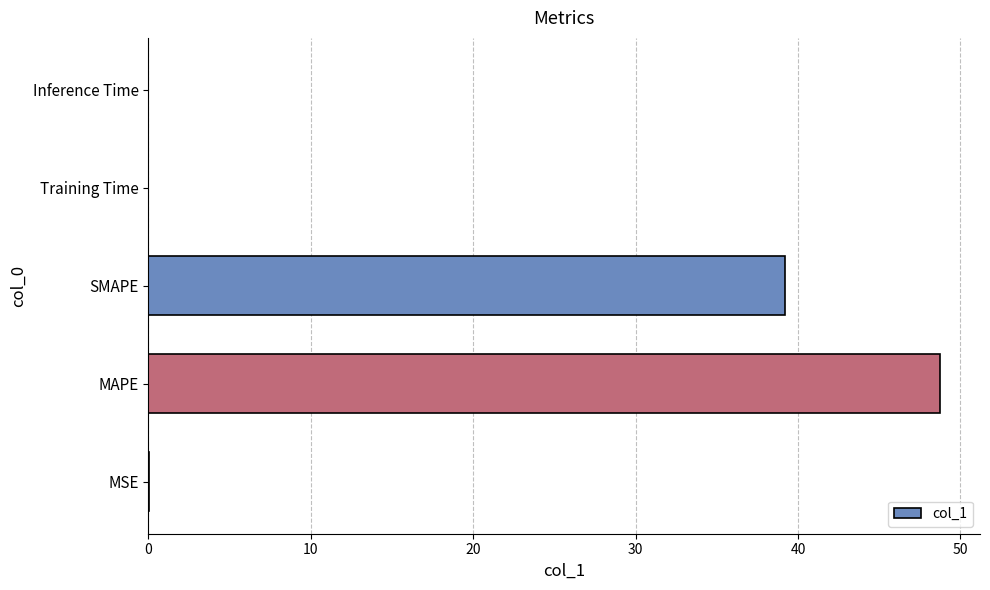

The value at SMAPE is 39.2. True or false?

True